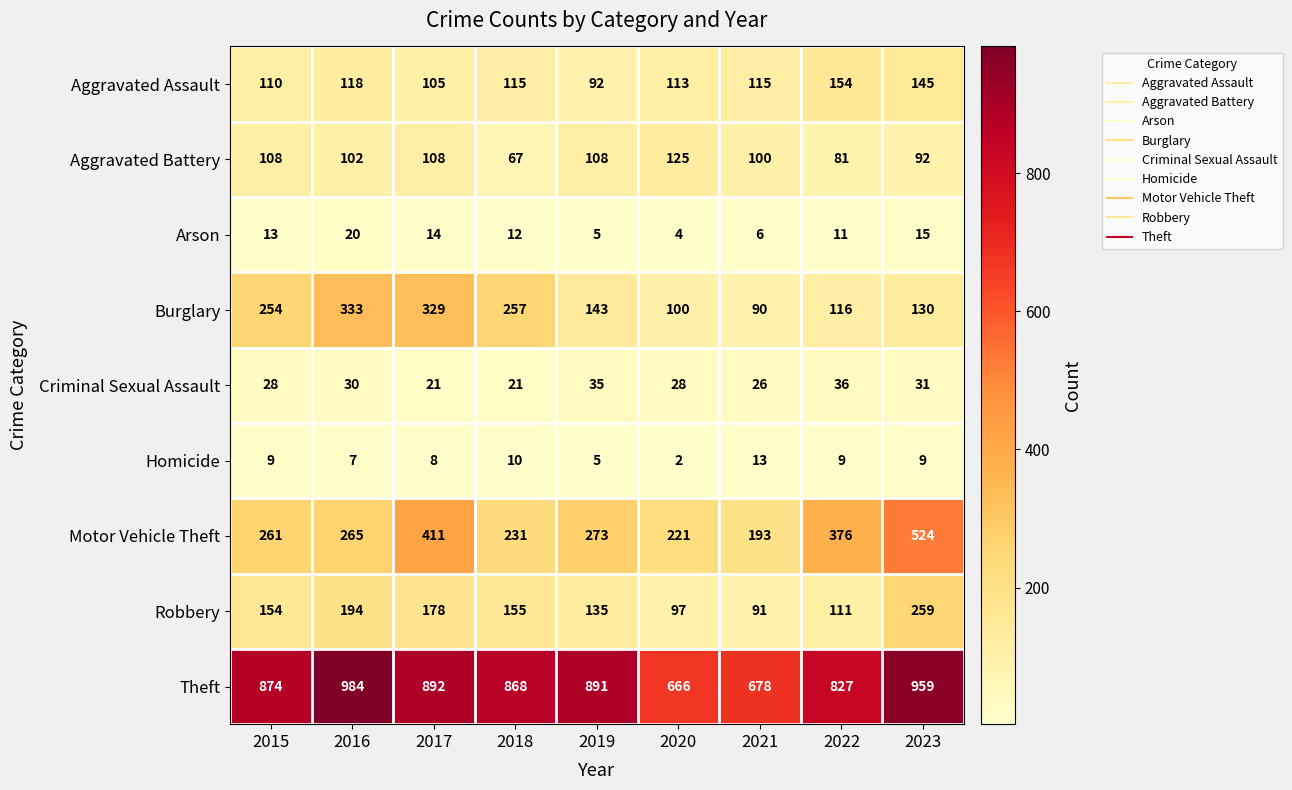

Which series has the largest total across all categories?

Theft